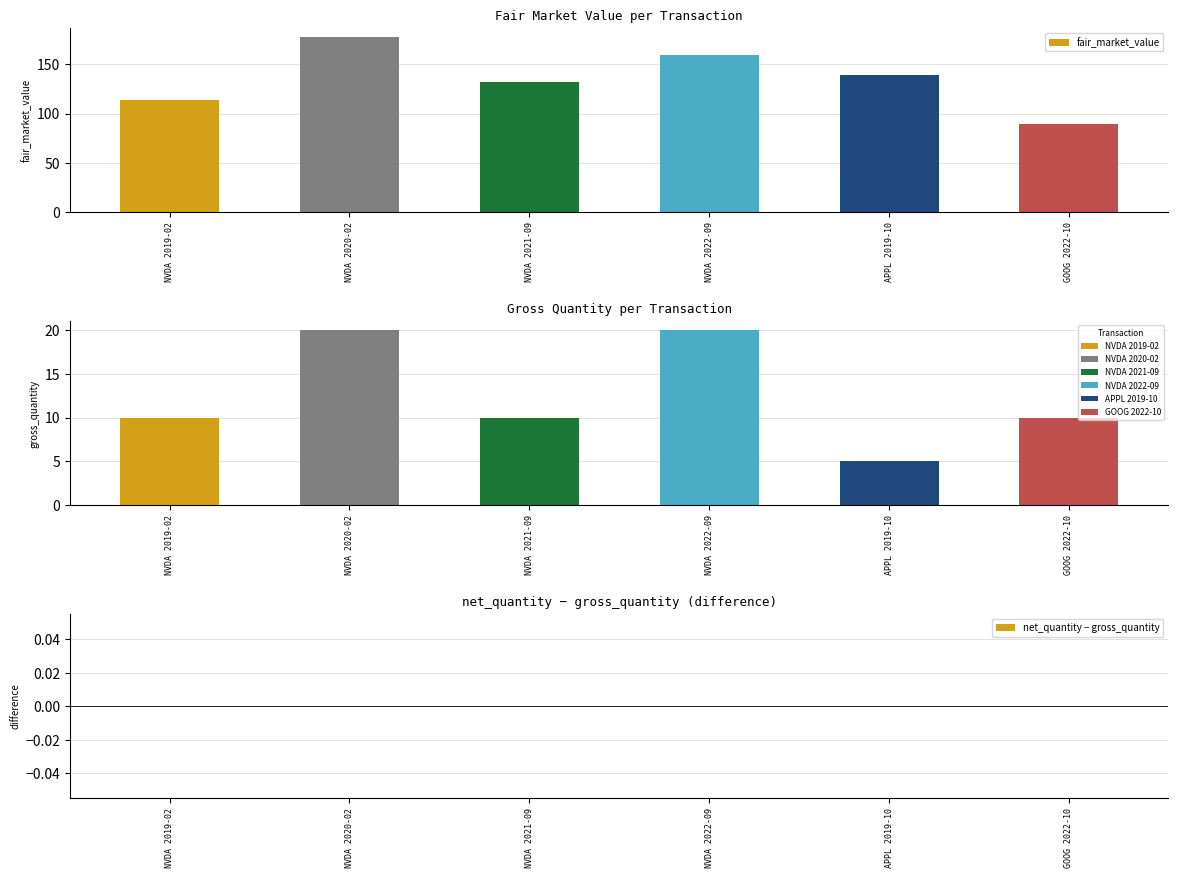

Reading left to right, extract all data points from this chart.

fair_market_value: 114	178	132	160	139	89
gross_quantity: 10	20	10	20	5	10
net_quantity − gross_quantity: 0	0	0	0	0	0